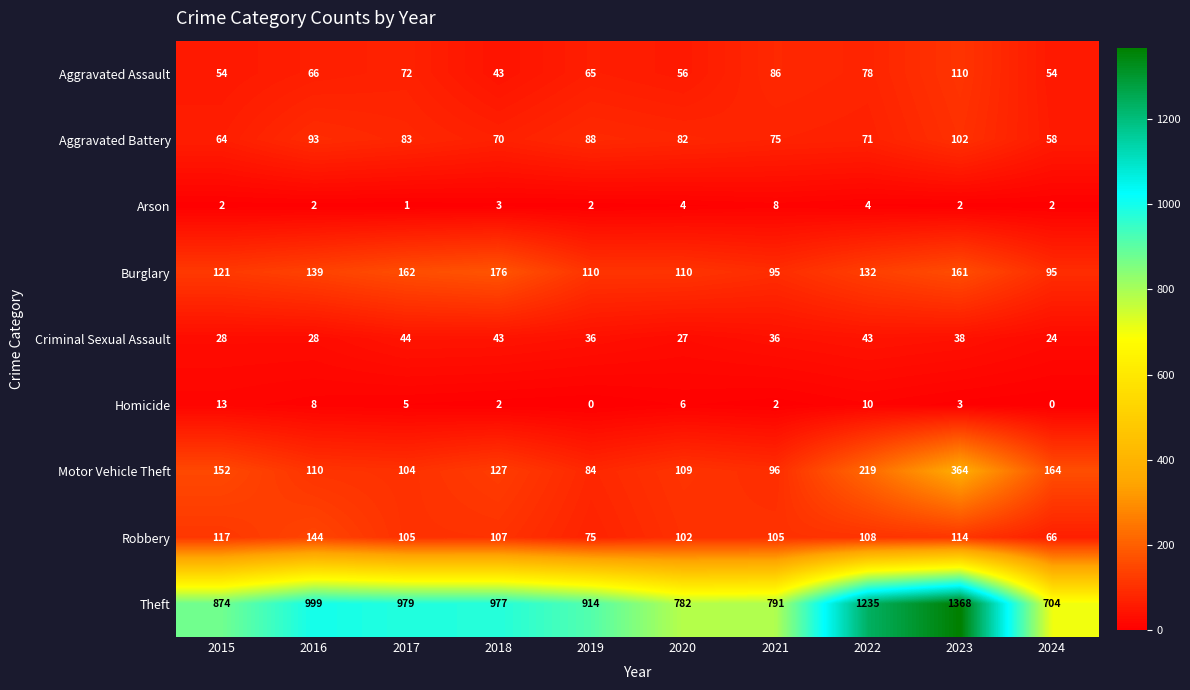

Is the value of Motor Vehicle Theft at 2016 greater than the value of Aggravated Assault at 2024?

Yes